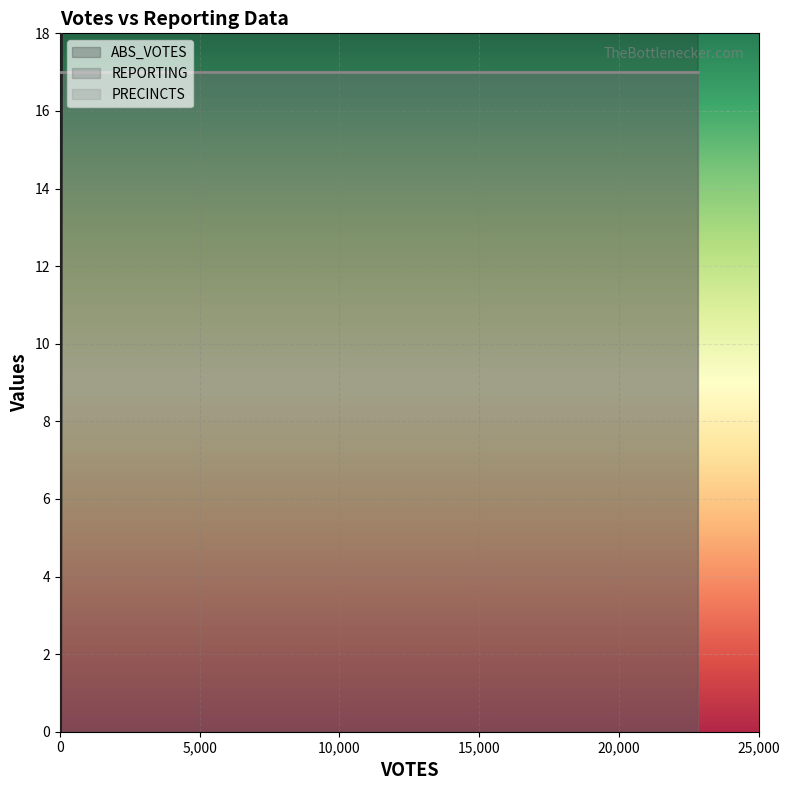

At how many categories does at least one series exceed 10385?

1